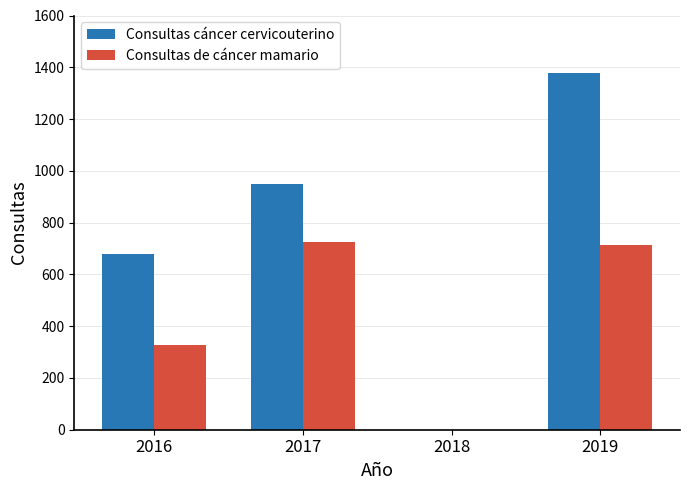

What value does the Consultas de cáncer mamario series have at 2019, to the nearest 10?

720